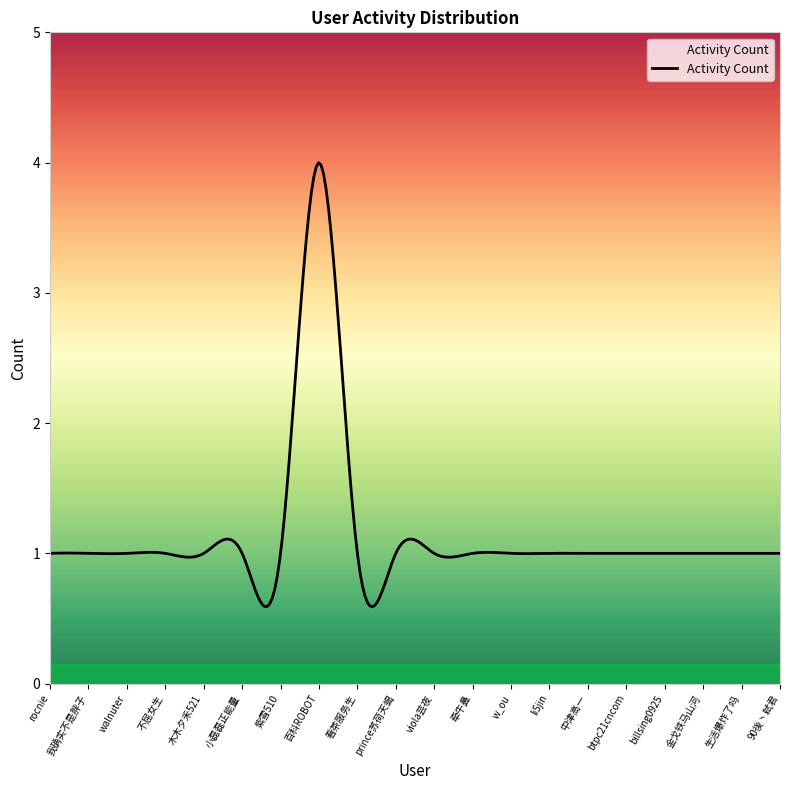

What is the greatest value displayed?

4.0